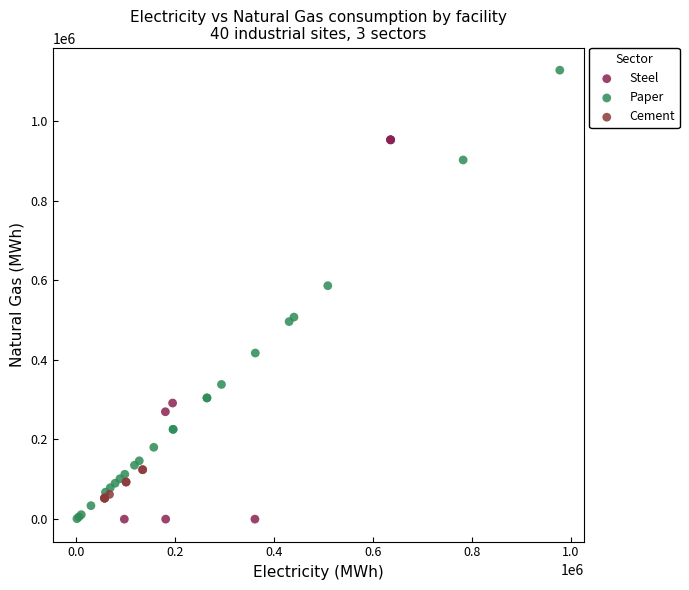

Which series contains the highest Y value?

Paper